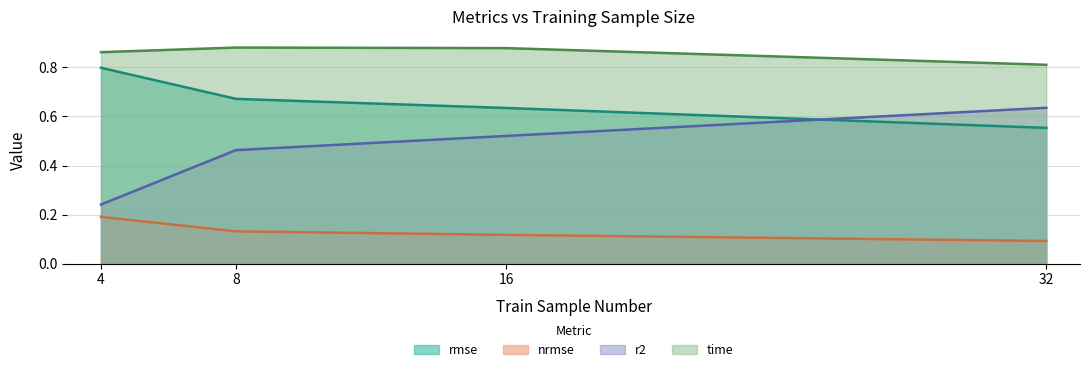

Between 8 and 16, which series saw the biggest shift?

r2